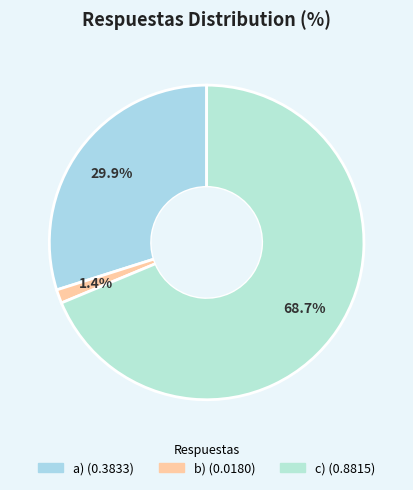

How many slices are in this pie chart?

3